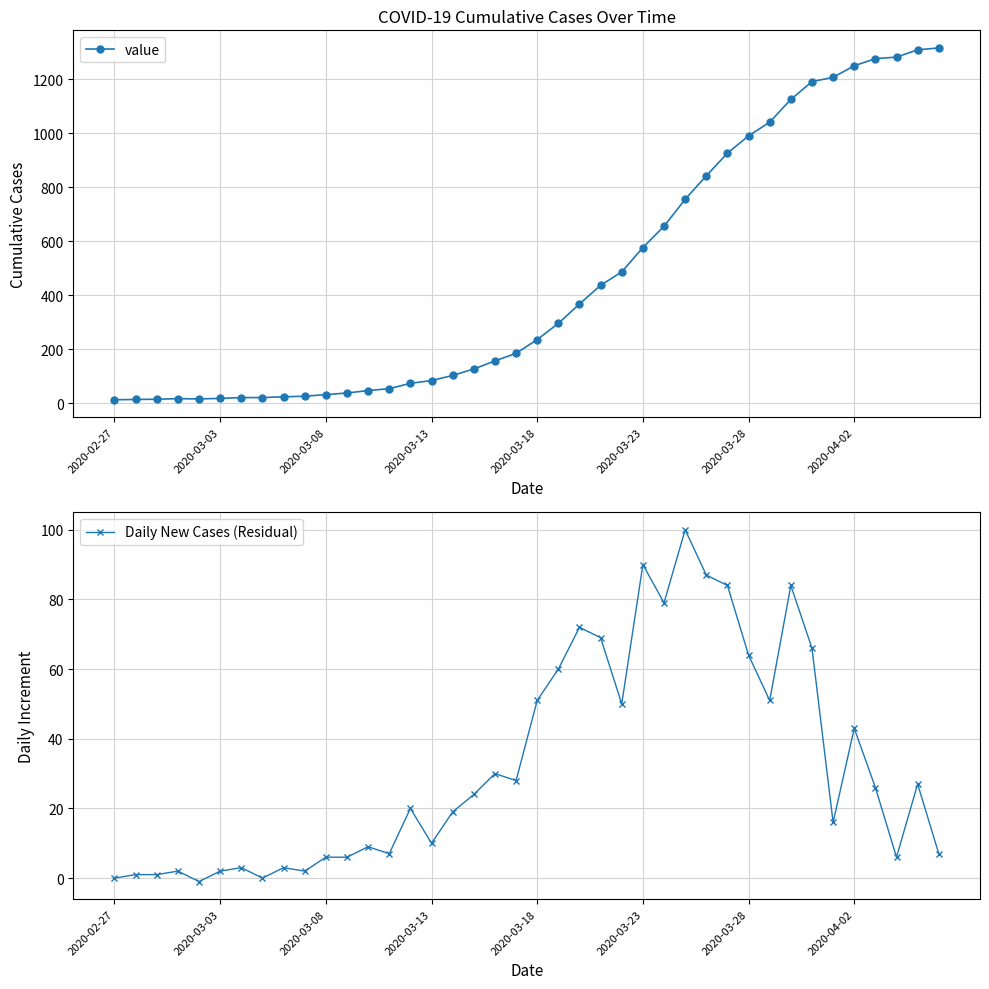

How many lines are shown in the chart?

2